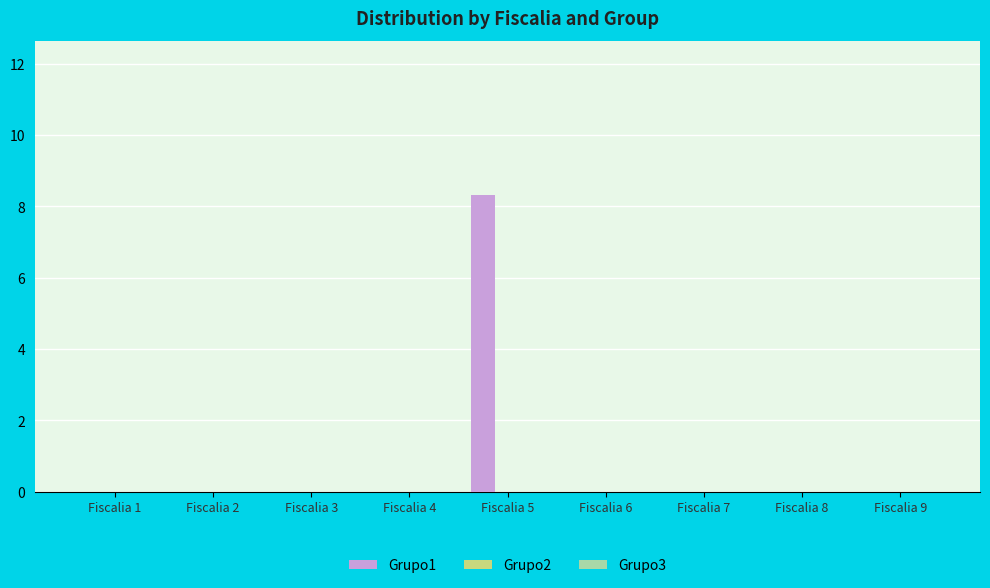

What is the change in value from Fiscalia 1 to Fiscalia 5?

+8.3